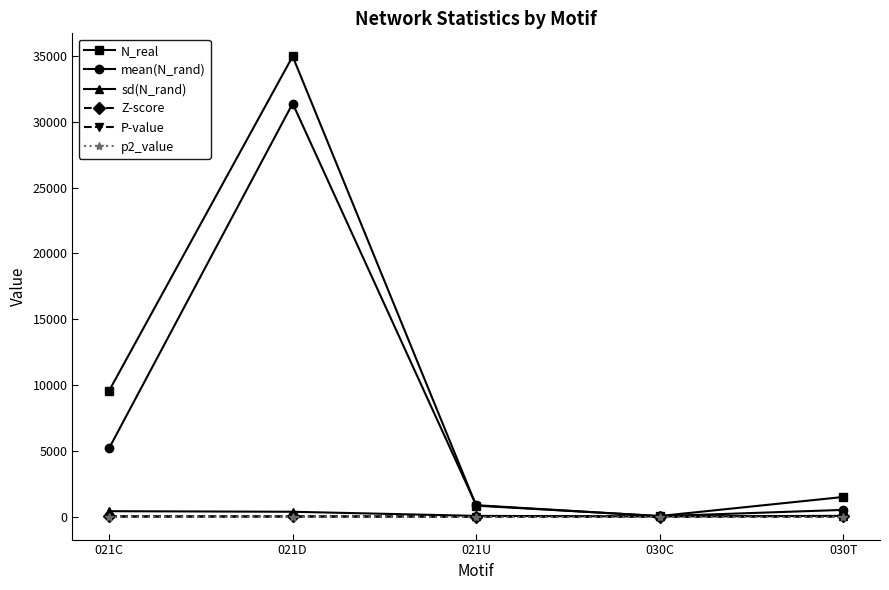

True or false: P-value has a value of 0.0 at 021C.

True